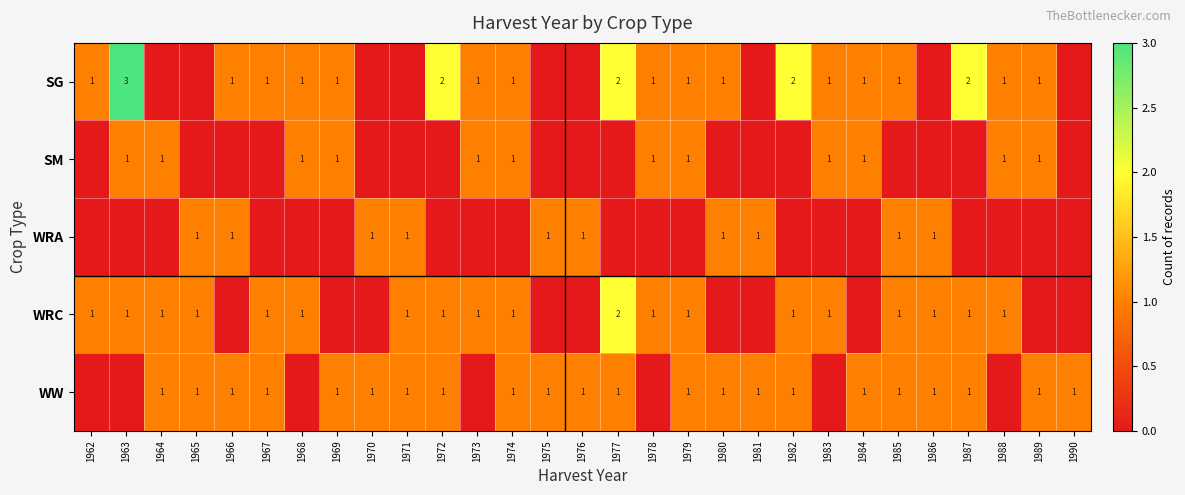

The value of WW at 1990 is 1. True or false?

True